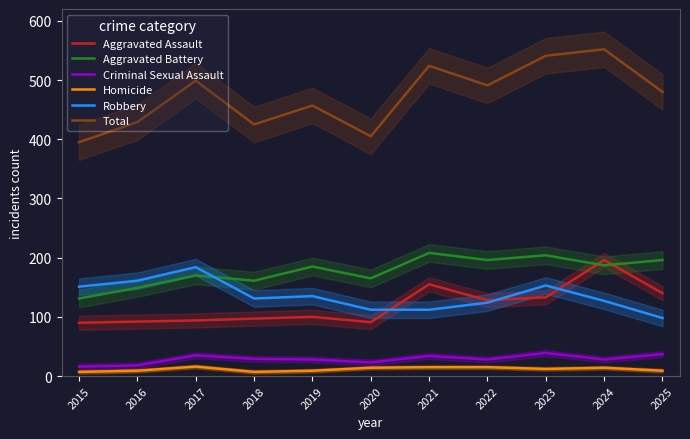

How many interior local valleys does the Homicide series have?

2